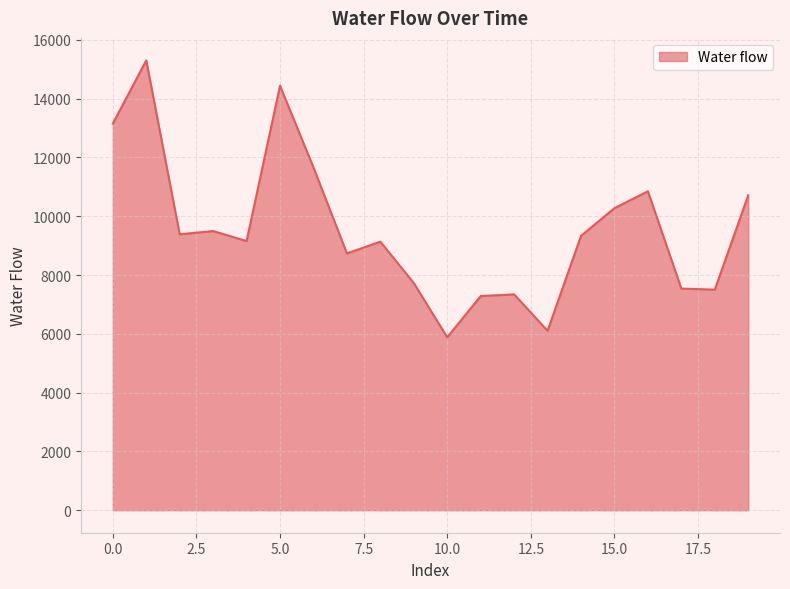

What is the greatest value displayed?

15302